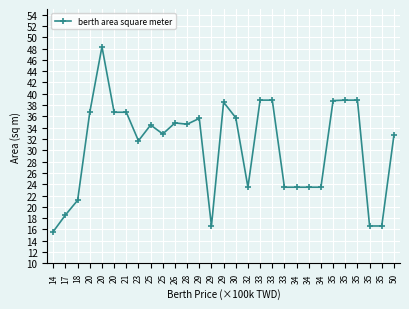

What is the change in value from 14 to 17?

+2.9